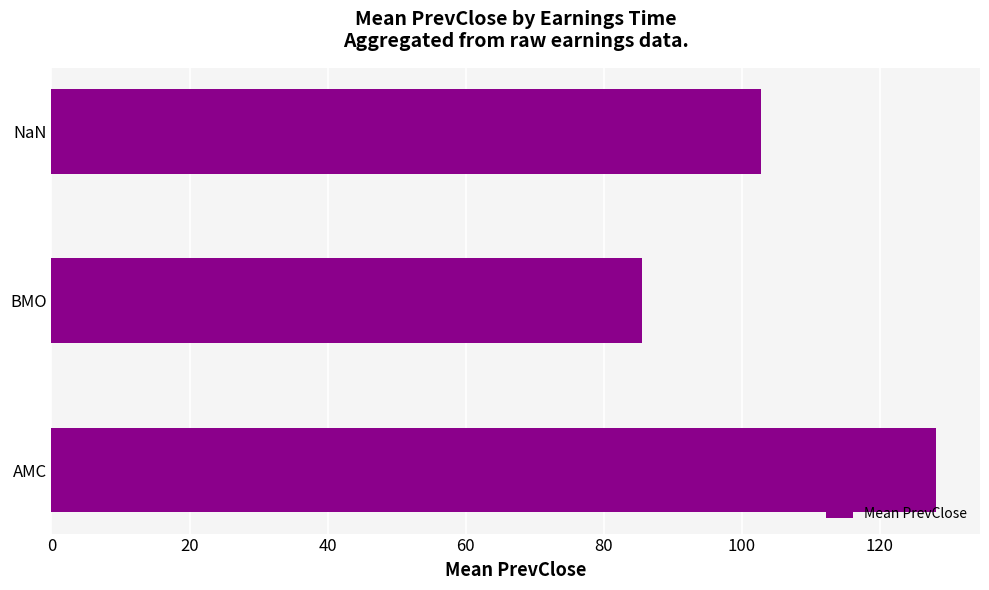

Approximately how many times larger is the value at AMC compared to NaN?

1.2